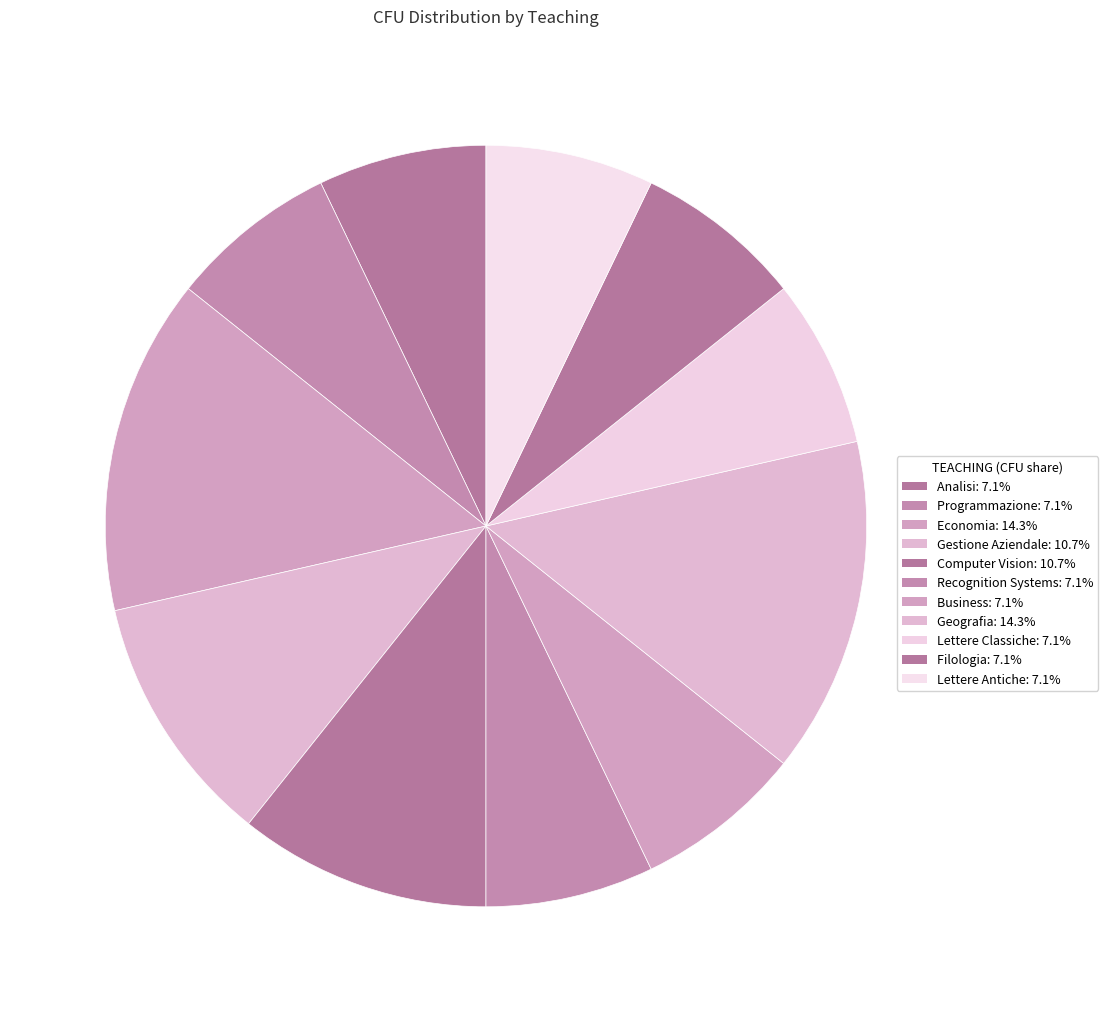

How many slices are in this pie chart?

11